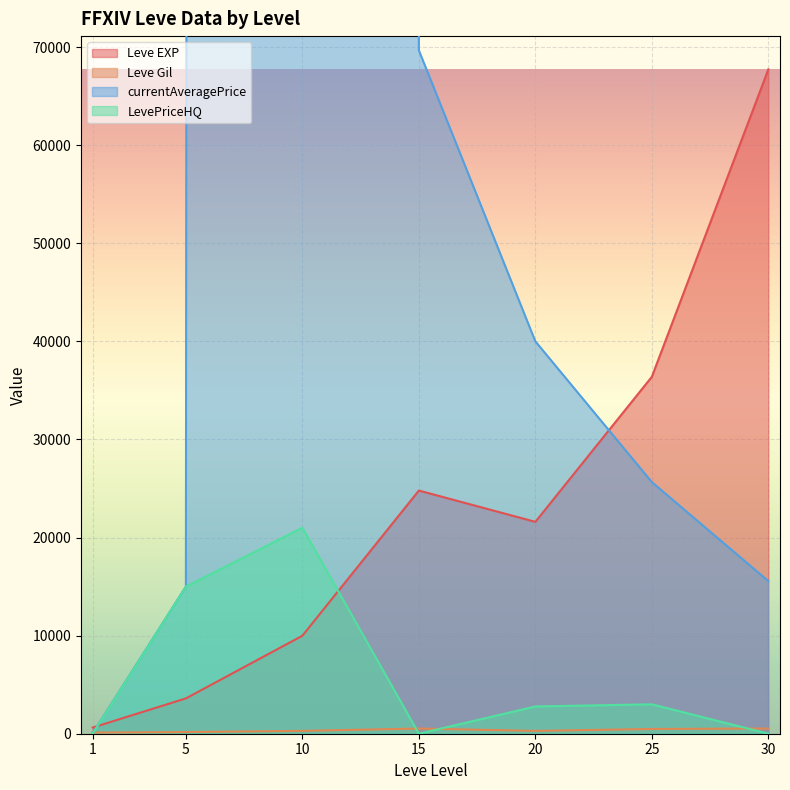

At which label does currentAveragePrice reach its peak?

10